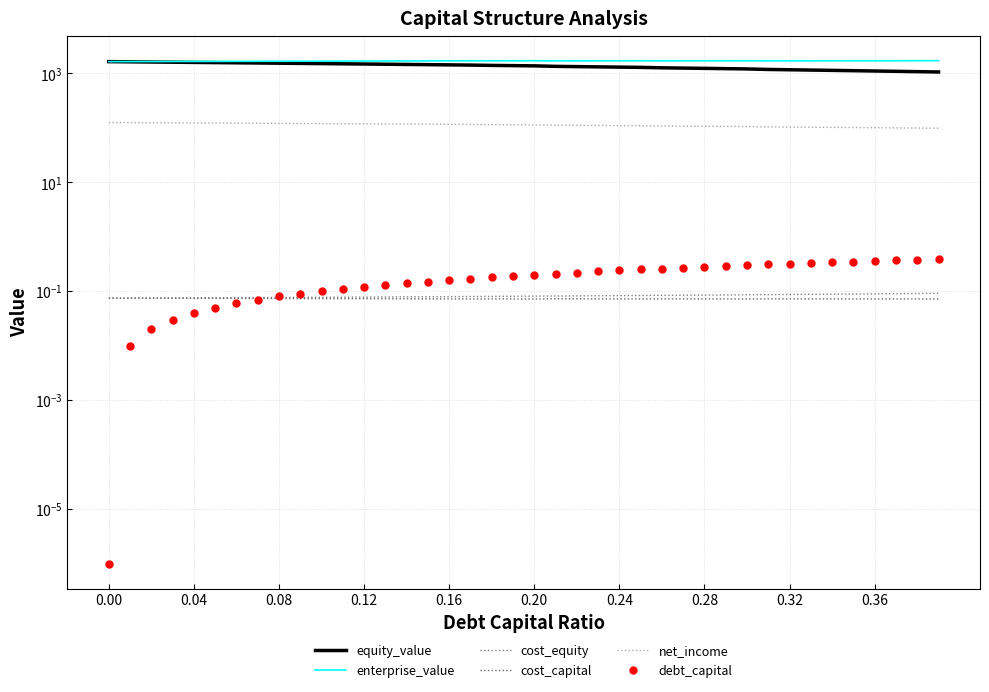

Reading left to right, what are all the values shown in this chart?

equity_value: 1635.3	1622.1	1608.9	1595.8	1582.6	1569.5	1556.3	1543.2	1530.1	1517.0	1504.0	1490.9	1477.9	1464.8	1451.8	1438.8	1425.8	1412.8	1394.2	1380.9	1367.6	1338.6	1324.5	1310.5	1296.4	1282.4	1258.6	1244.2	1229.8	1215.4	1200.9	1174.3	1159.5	1144.7	1129.8	1115.0	1100.2	1085.4	1070.6	1055.8
enterprise_value: 1635.3	1638.6	1641.9	1645.3	1648.6	1652.0	1655.4	1658.8	1662.2	1665.6	1669.0	1672.5	1675.9	1679.4	1682.9	1686.4	1689.9	1693.5	1691.3	1694.5	1697.8	1685.2	1687.7	1690.1	1692.6	1695.1	1687.8	1689.9	1692.0	1694.1	1696.2	1686.0	1687.7	1689.4	1691.1	1692.8	1694.5	1696.2	1697.9	1699.6
cost_equity: 0.1	0.1	0.1	0.1	0.1	0.1	0.1	0.1	0.1	0.1	0.1	0.1	0.1	0.1	0.1	0.1	0.1	0.1	0.1	0.1	0.1	0.1	0.1	0.1	0.1	0.1	0.1	0.1	0.1	0.1	0.1	0.1	0.1	0.1	0.1	0.1	0.1	0.1	0.1	0.1
cost_capital: 0.1	0.1	0.1	0.1	0.1	0.1	0.1	0.1	0.1	0.1	0.1	0.1	0.1	0.1	0.1	0.1	0.1	0.1	0.1	0.1	0.1	0.1	0.1	0.1	0.1	0.1	0.1	0.1	0.1	0.1	0.1	0.1	0.1	0.1	0.1	0.1	0.1	0.1	0.1	0.1
net_income: 124.7	124.1	123.5	123.0	122.4	121.8	121.3	120.7	120.1	119.6	119.0	118.4	117.9	117.3	116.7	116.2	115.6	115.0	114.1	113.5	112.9	111.4	110.7	110.1	109.5	108.8	107.6	106.9	106.3	105.6	105.0	103.5	102.9	102.2	101.5	100.8	100.1	99.5	98.8	98.1
debt_capital: 0.0	0.0	0.0	0.0	0.0	0.1	0.1	0.1	0.1	0.1	0.1	0.1	0.1	0.1	0.1	0.1	0.2	0.2	0.2	0.2	0.2	0.2	0.2	0.2	0.2	0.2	0.3	0.3	0.3	0.3	0.3	0.3	0.3	0.3	0.3	0.3	0.4	0.4	0.4	0.4